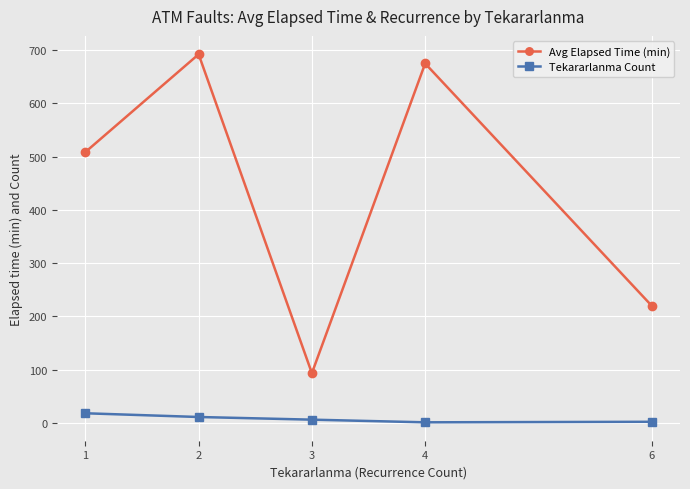

What is the maximum value shown in the chart?

692.3